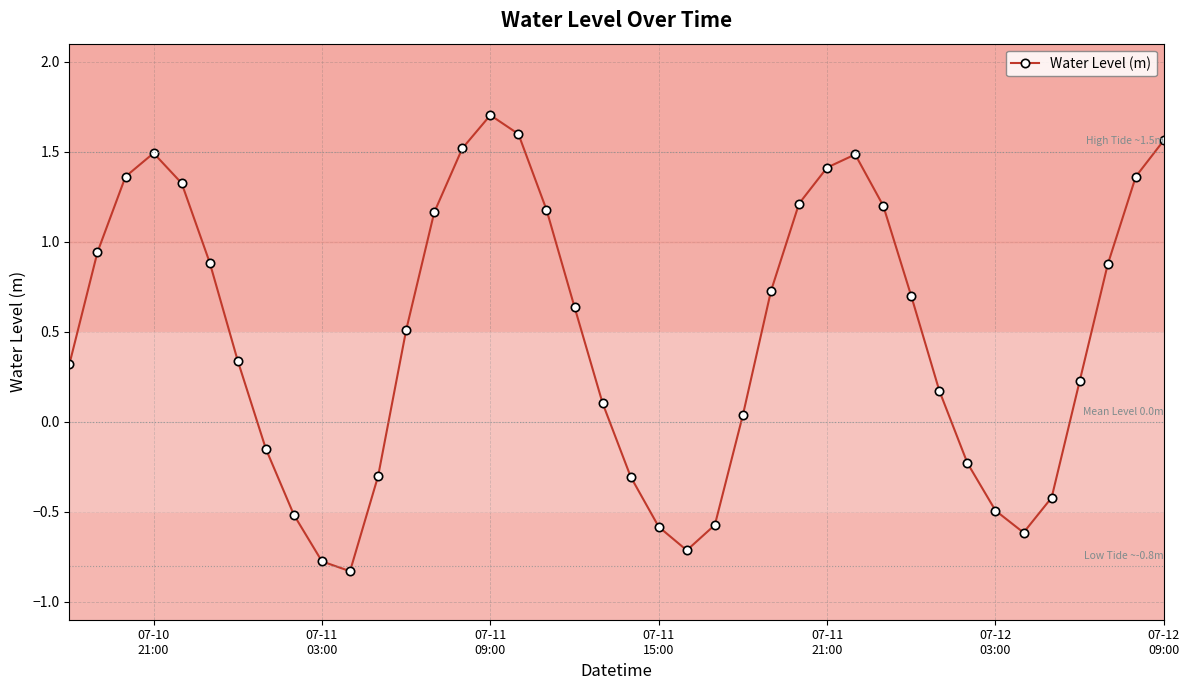

What is the sum of all values?

19.5